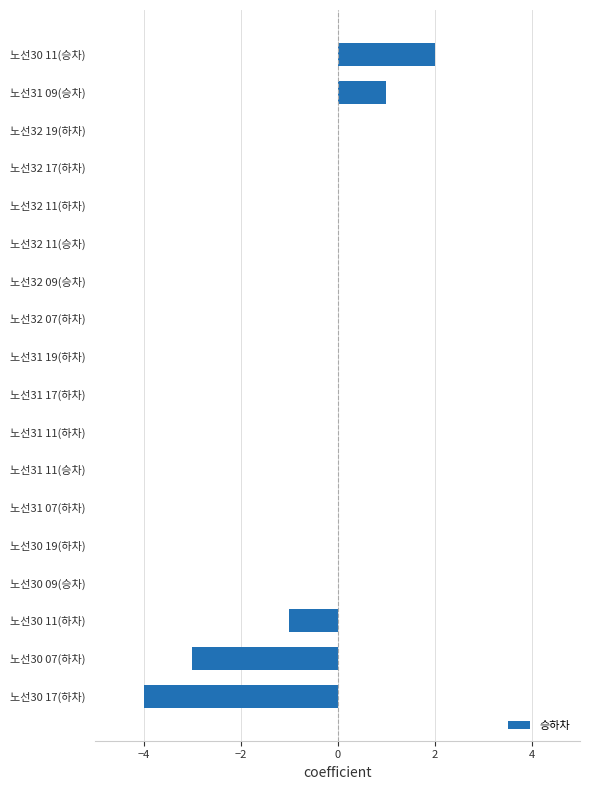

What is the sum of all values?

-5